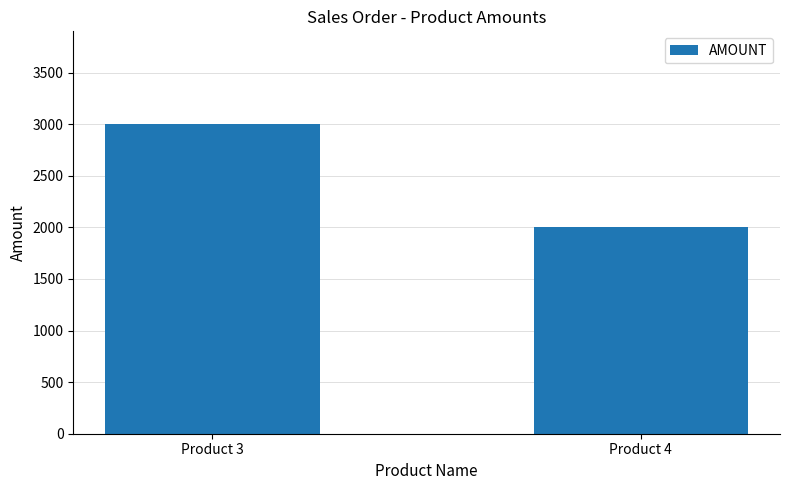

What is the sum of all values?

5000